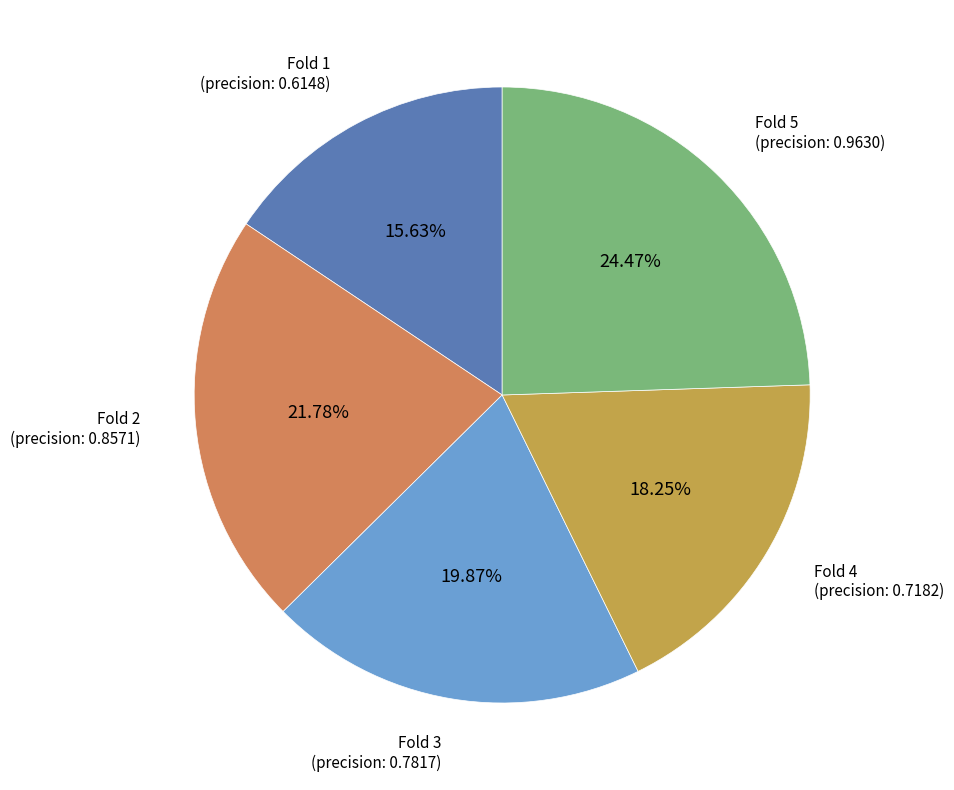

What percentage do Fold 2 and Fold 4 together represent?

40.0%